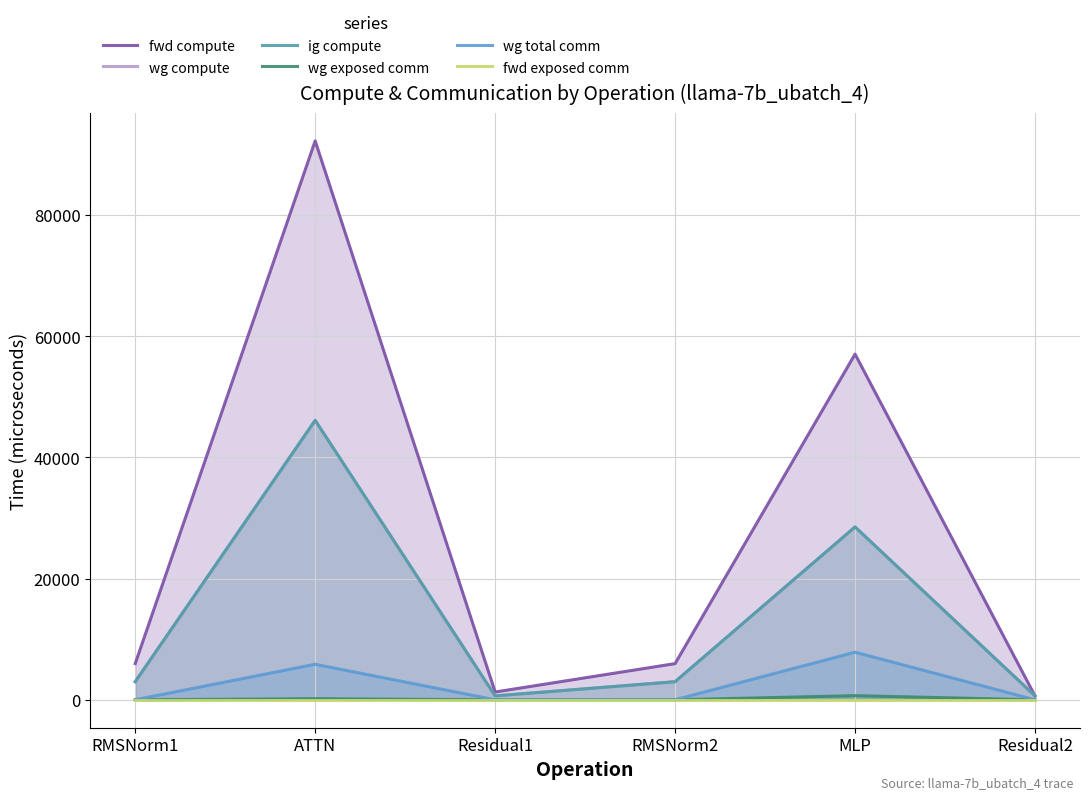

True or false: fwd compute and ig compute cross at least once.

False